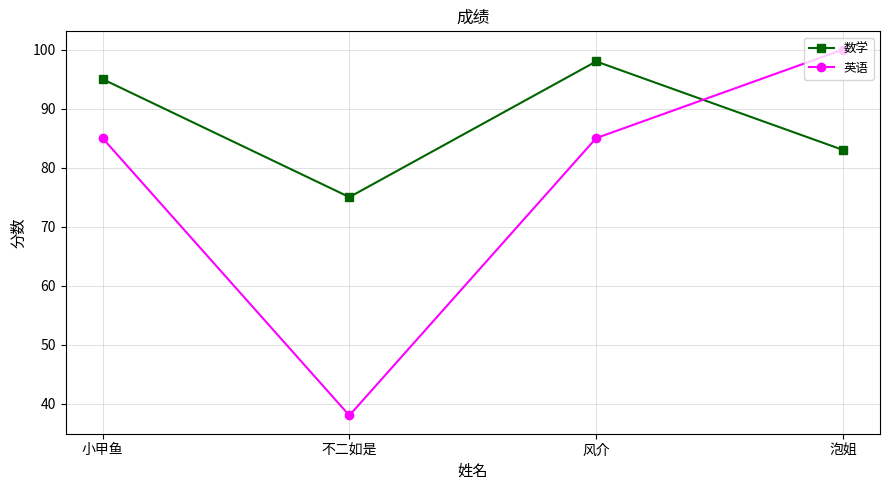

Between which two adjacent categories do 数学 and 英语 first intersect?

风介 and 泡姐